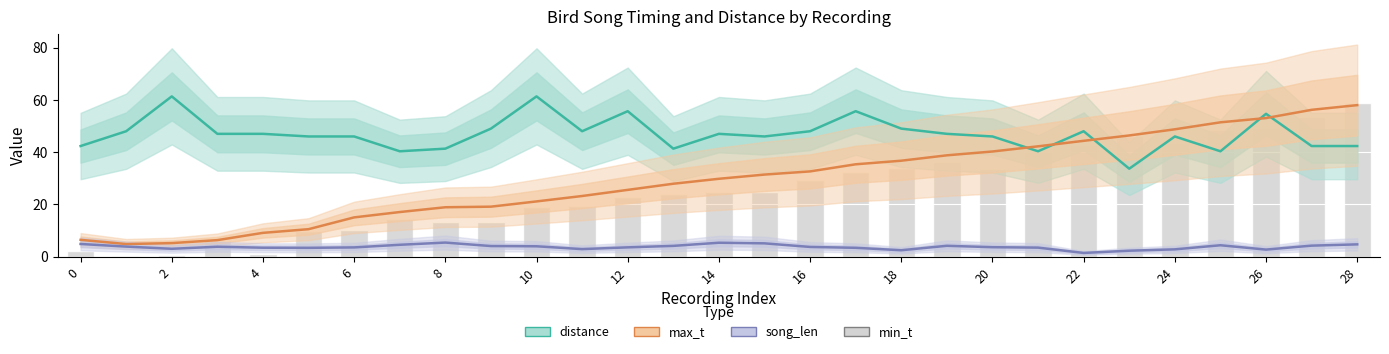

At which category is the sum across all series the highest?

28